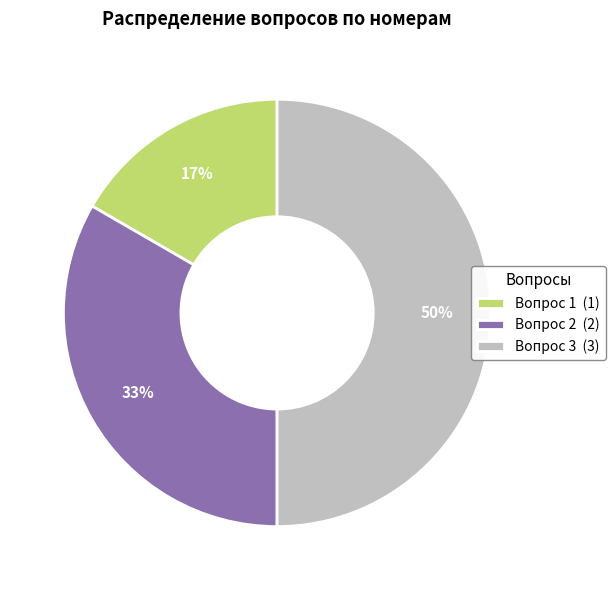

Is it true that Вопрос 1 is 17% of the pie?

True